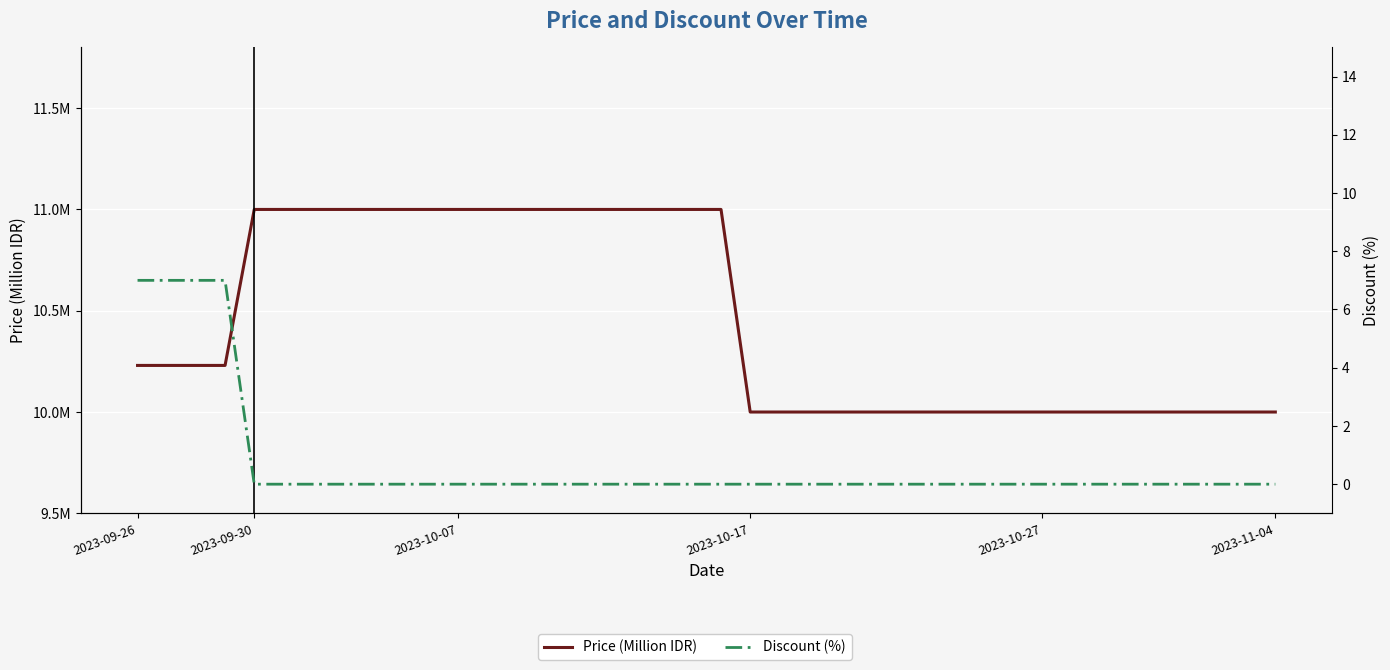

Count the Price (Million IDR) values in the range 10 to 11.

40